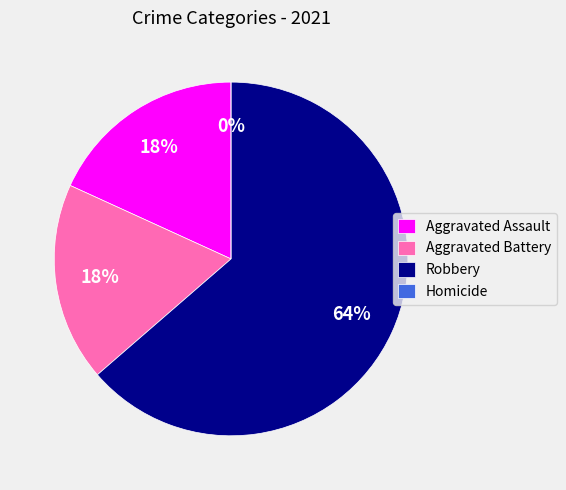

The Homicide slice represents 1% of the pie. True or false?

False